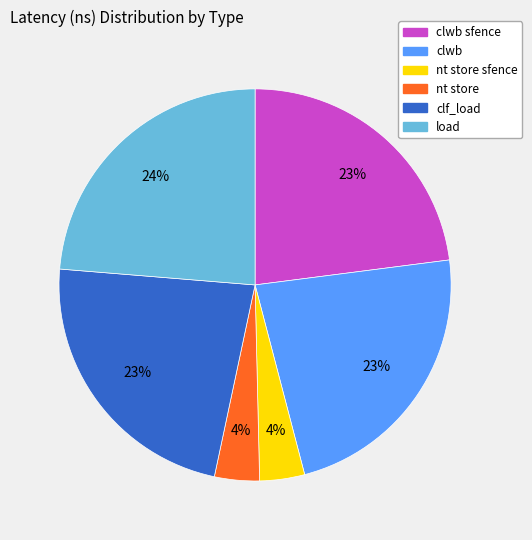

Which category has the biggest portion of the pie?

load